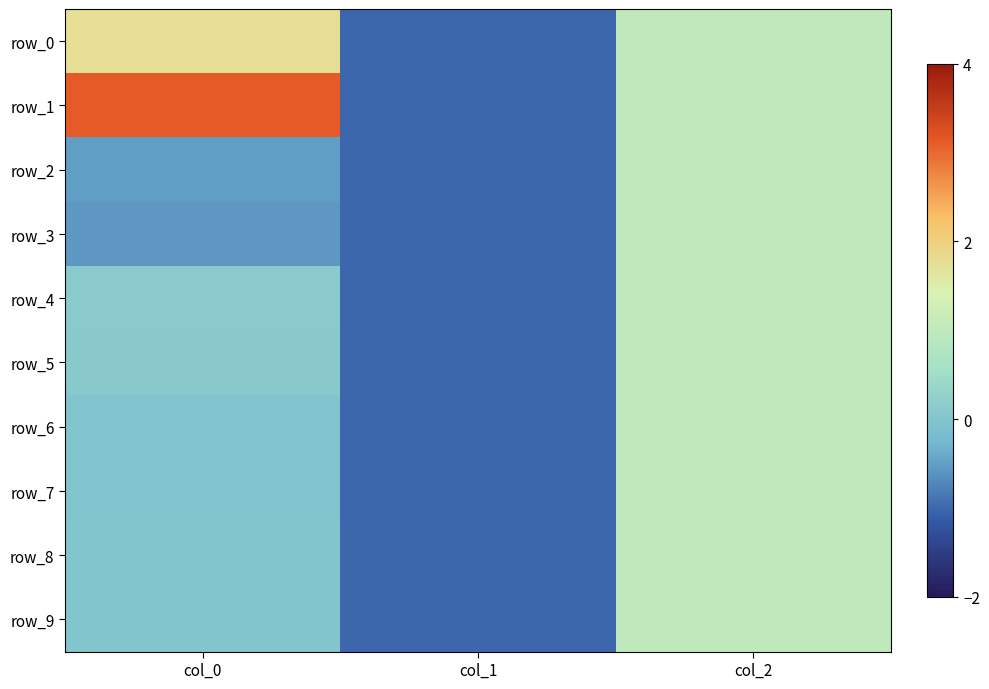

Reading left to right, list all the values displayed in this chart.

row_0: 1.8	-1.0	1.0
row_1: 3.1	-1.0	1.0
row_2: -0.5	-1.0	1.0
row_3: -0.6	-1.0	1.0
row_4: 0.1	-1.0	1.0
row_5: 0.1	-1.0	1.0
row_6: -0.0	-1.0	1.0
row_7: -0.0	-1.0	1.0
row_8: 0.0	-1.0	1.0
row_9: 0.0	-1.0	1.0